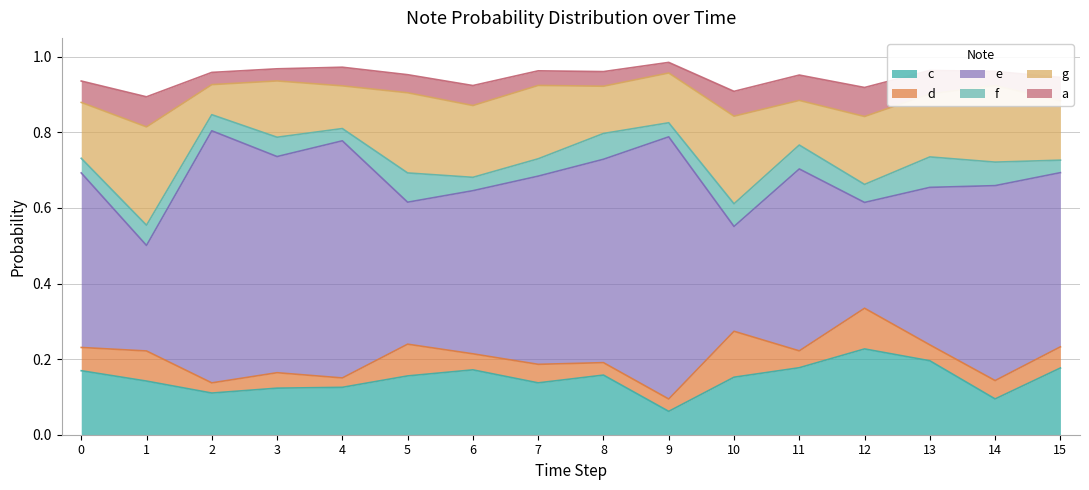

True or false: g and a intersect in this chart.

False